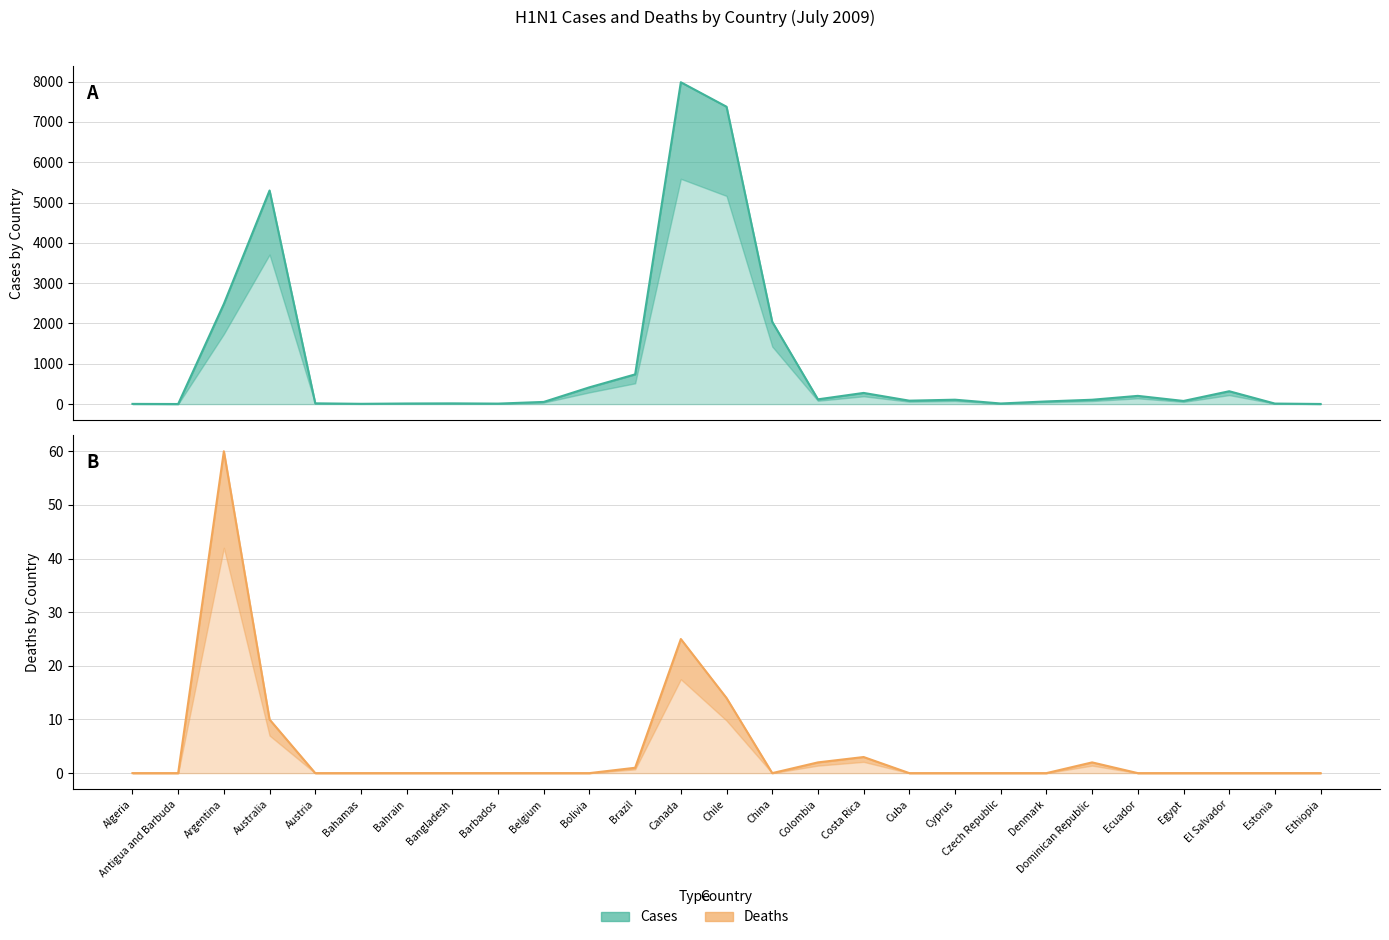

True or false: Deaths and Cases intersect in this chart.

False